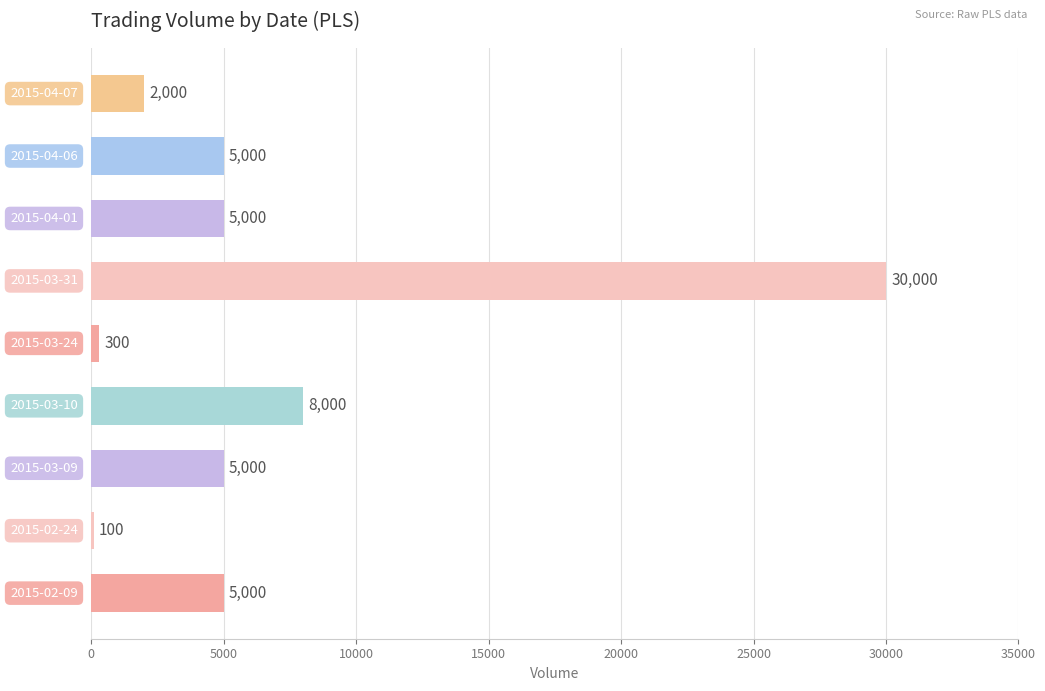

What is the sum of all values?

60400